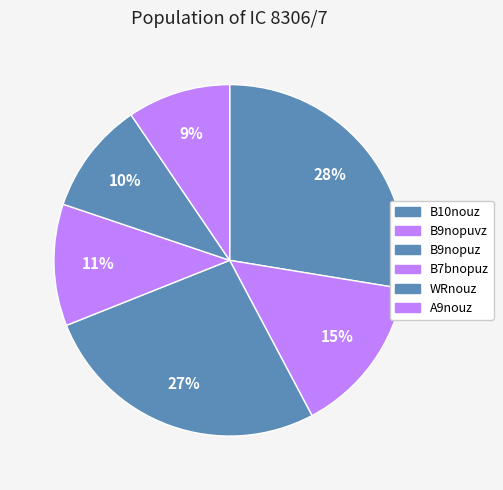

Rank the categories by value from highest to lowest.

B10nouz, B9nopuz, B9nopuvz, B7bnopuz, WRnouz, A9nouz